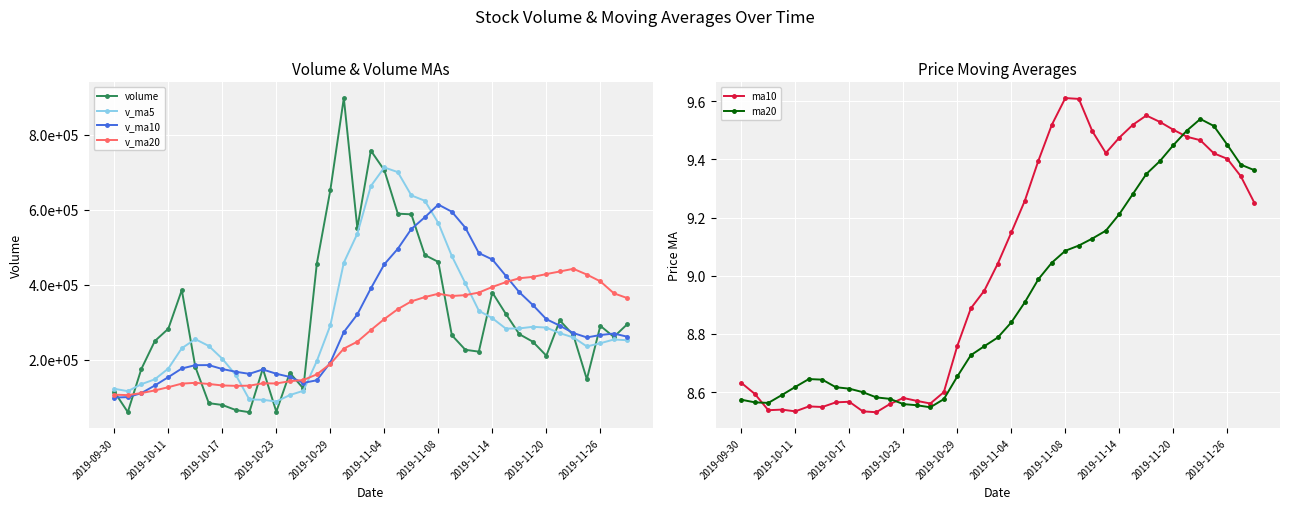

True or false: ma20 has more than 0 points higher than both neighbors.

True